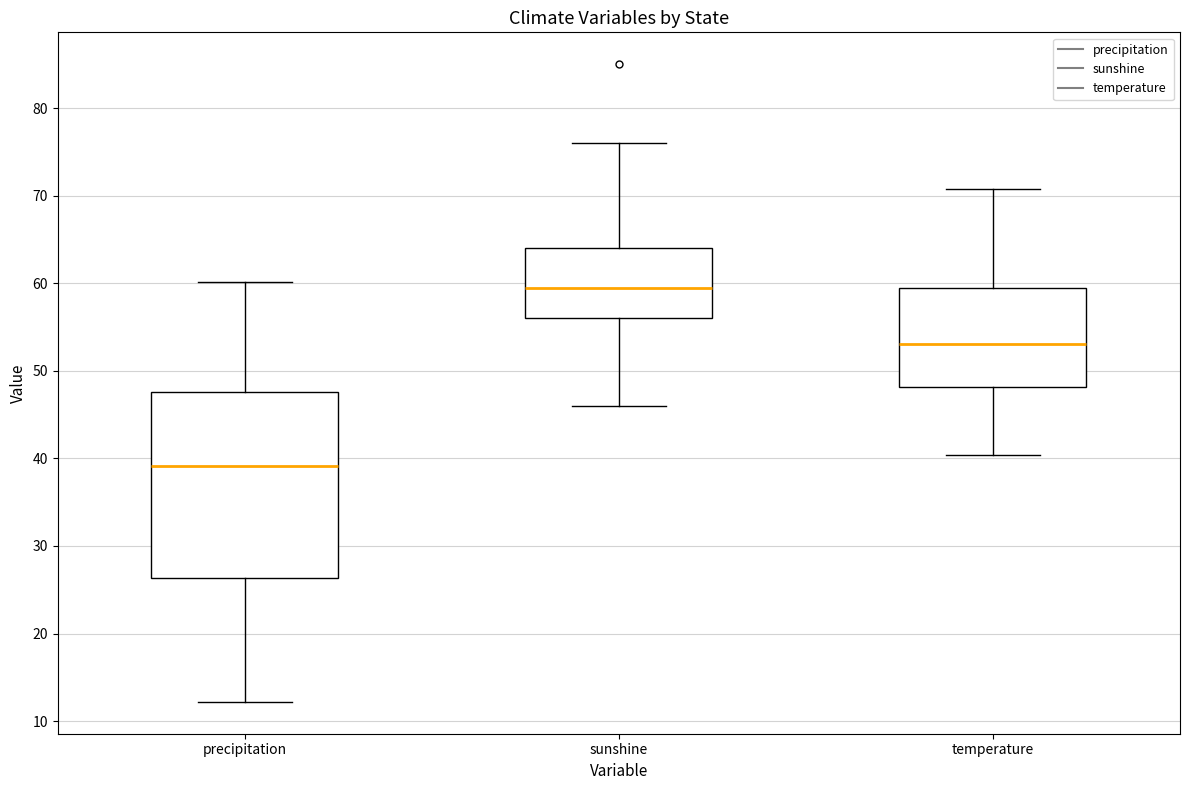

Which box is the tallest, from its lower edge to its upper edge?

precipitation